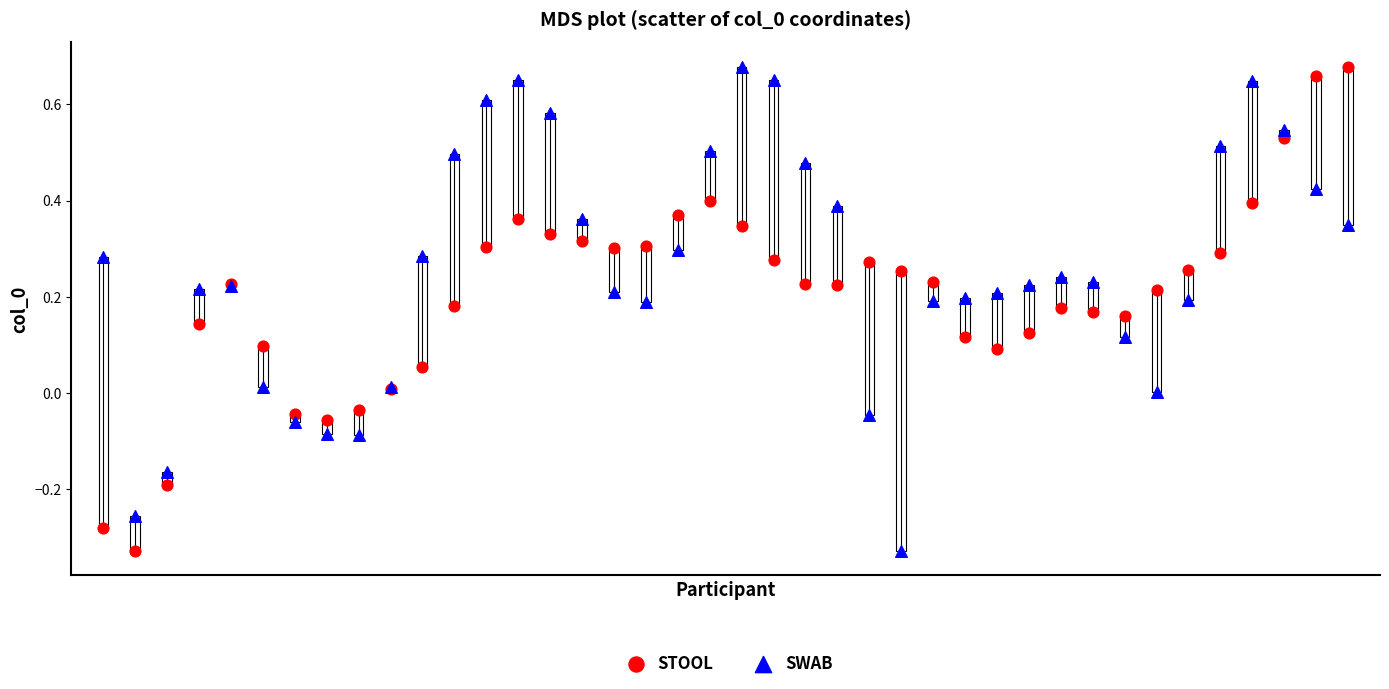

What are all the series names shown in the legend?

STOOL, SWAB